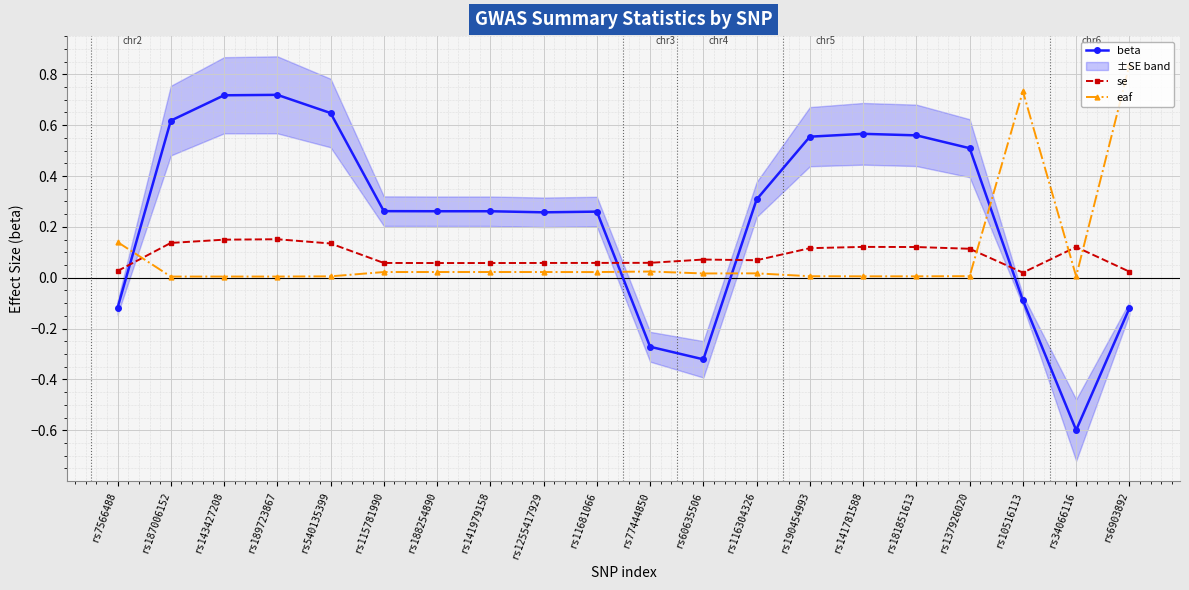

Which series changed the most between rs141979158 and rs181851613?

beta